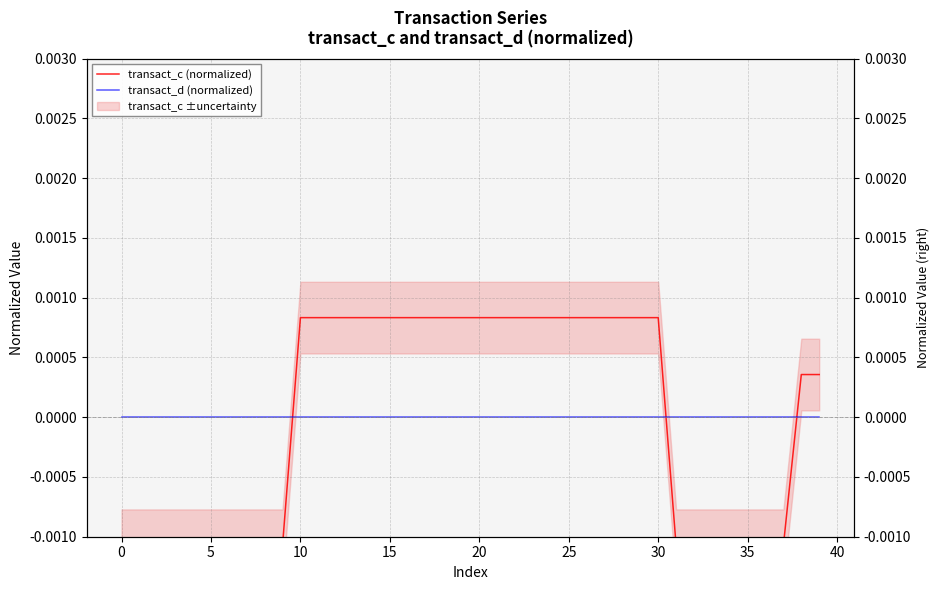

Which series has the largest total across all categories?

transact_d (normalized)